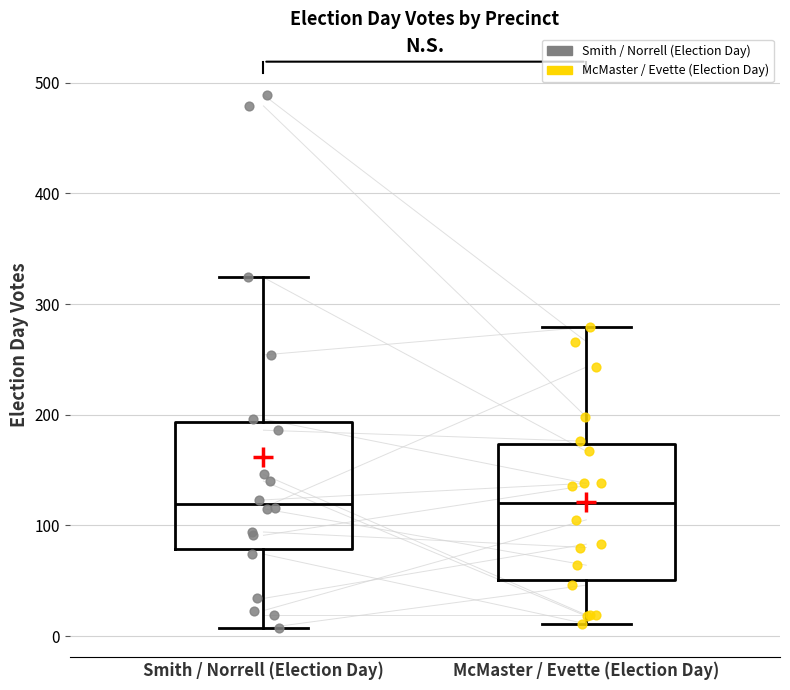

Reading left to right, transcribe this box plot: for each box, give where its median line is, the range the box spans, and where its two whiskers end, as read against the y-axis. The values are not printed on the chart, so give them approximately, as read against the axis.

Smith / Norrell (Election Day): median 120, box 80 to 190, whiskers 10 to 320
McMaster / Evette (Election Day): median 120, box 50 to 170, whiskers 10 to 280